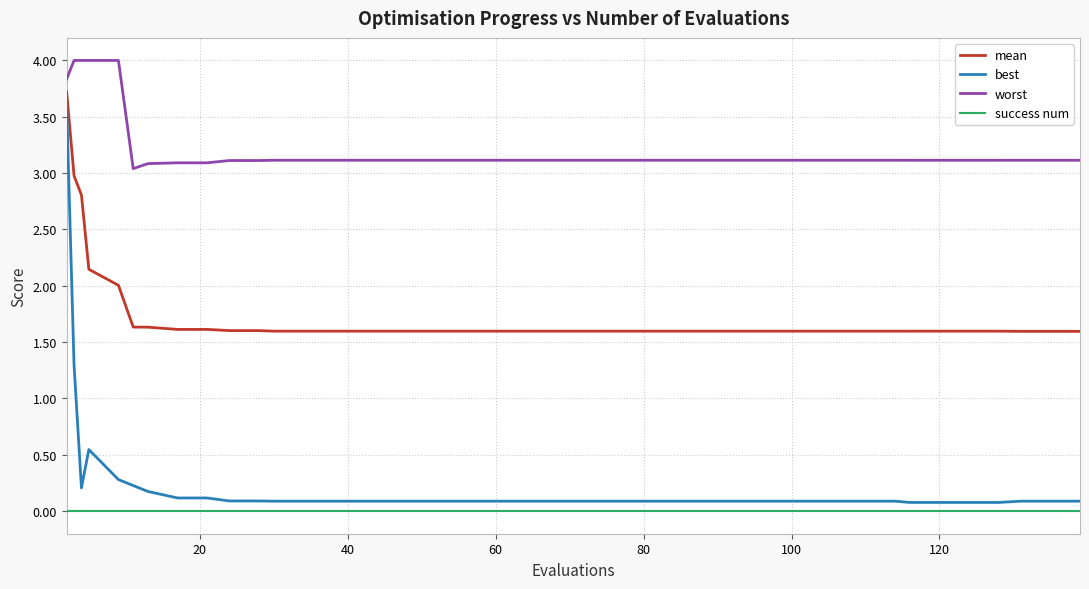

True or false: worst and mean intersect in this chart.

False